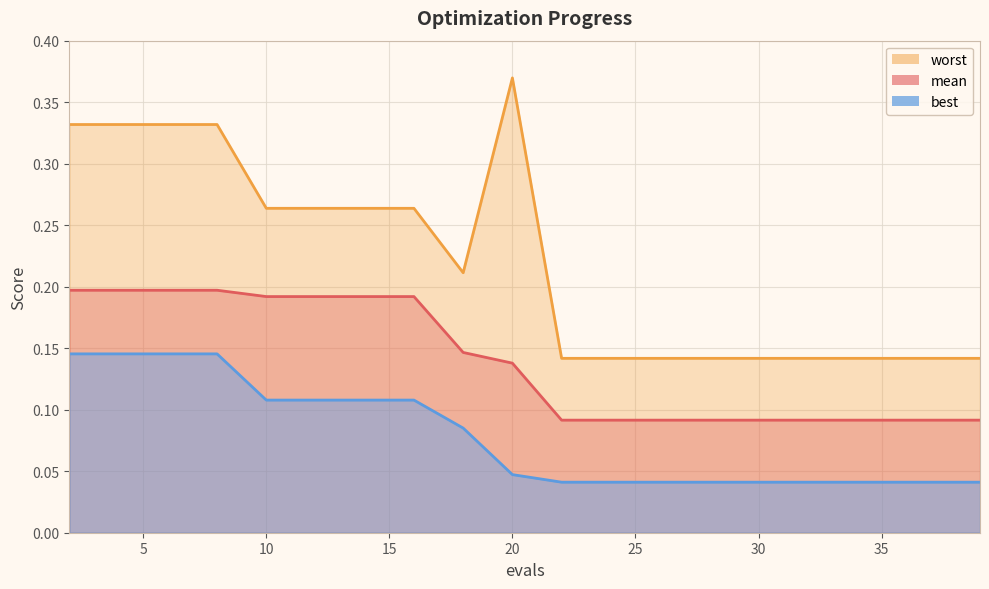

At which label is mean closest to 0?

22